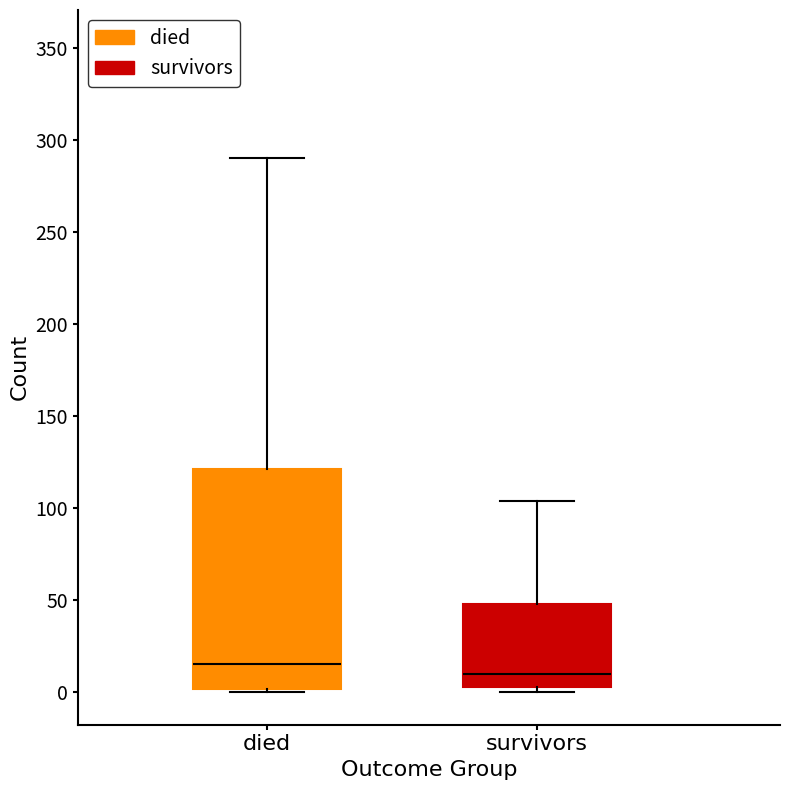

Where does the upper whisker of the box for survivors end on the y-axis? The values are not printed on the chart, so give them approximately, as read against the axis.

105